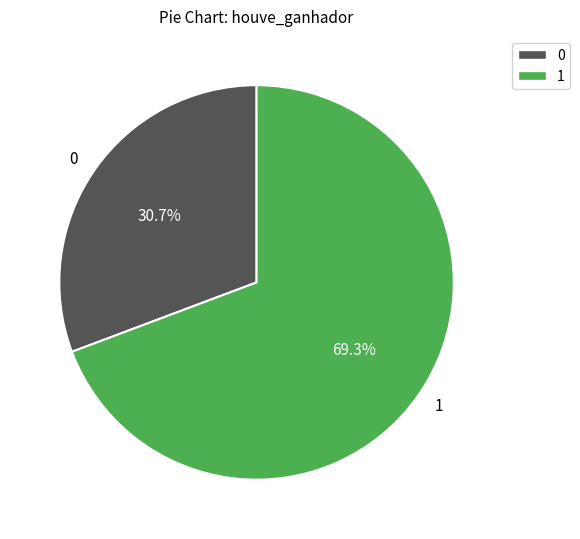

What is the largest slice in the pie chart?

1